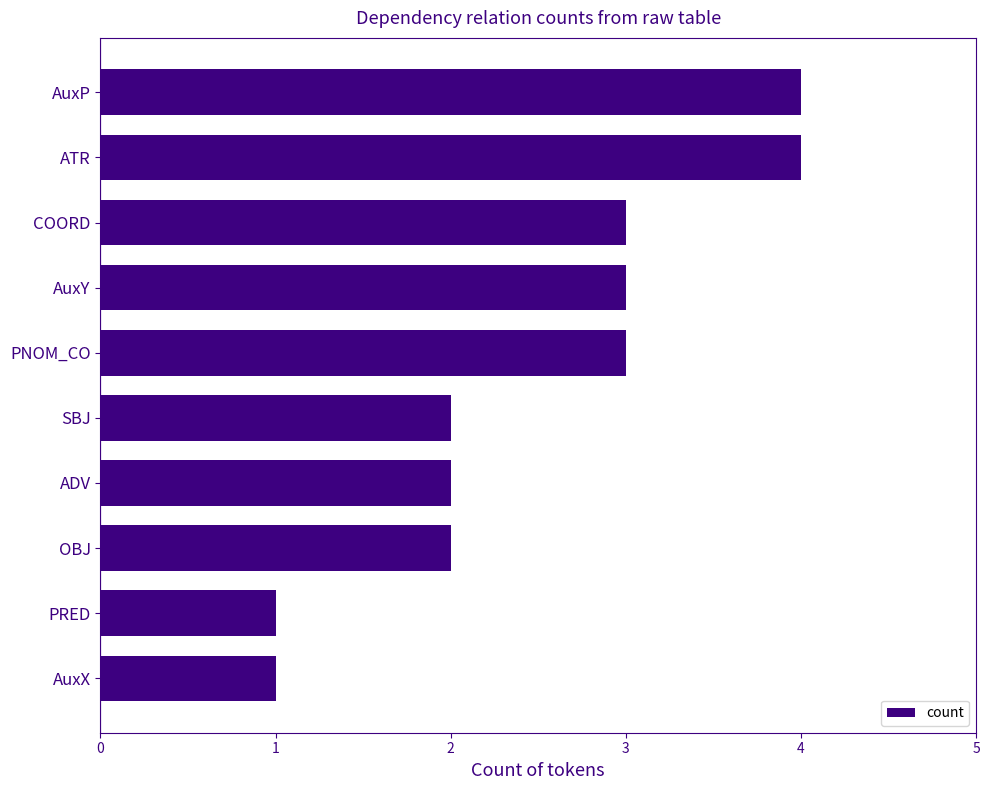

True or false: the data shows 2 at SBJ.

True